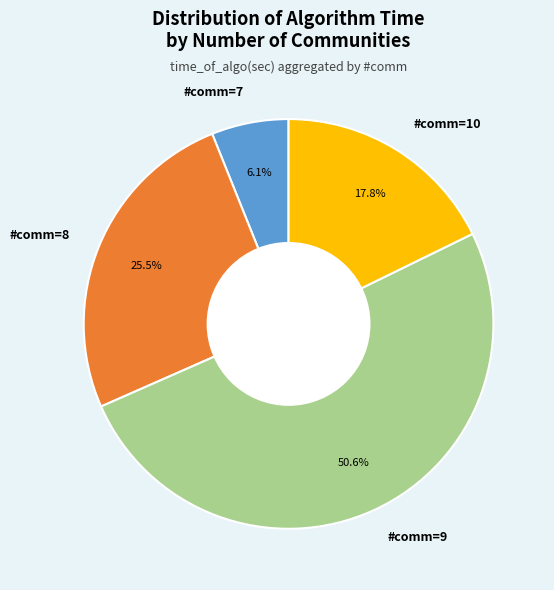

To the nearest percent, what is the average slice percentage?

25%